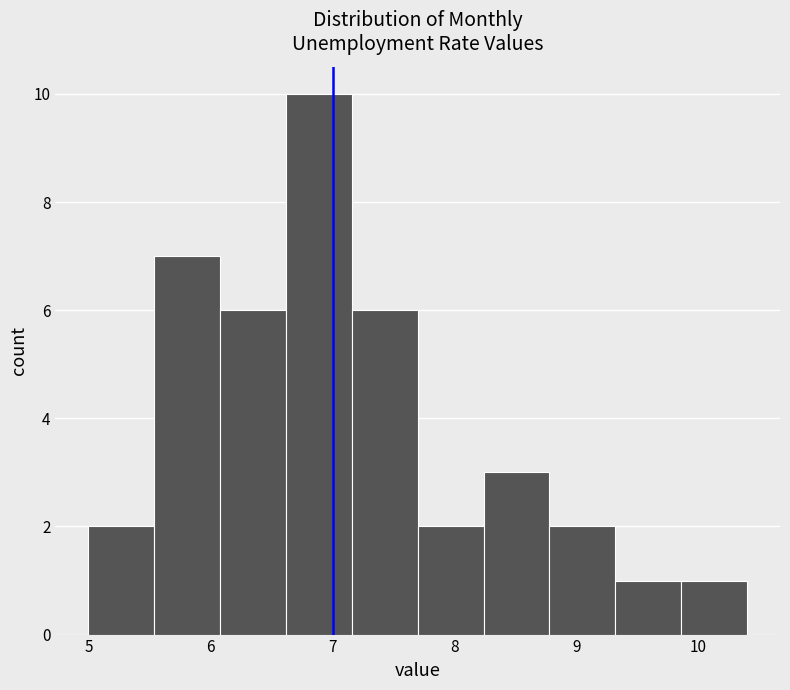

Reading left to right, transcribe this chart: for each bar, give the range it covers on the x-axis and its height. Neither the bar edges nor the heights are printed on the chart, so give them approximately, as read against the axes.

5.00 to 5.54: 2
5.54 to 6.08: 7
6.08 to 6.62: 6
6.62 to 7.16: 10
7.16 to 7.70: 6
7.70 to 8.24: 2
8.24 to 8.78: 3
8.78 to 9.32: 2
9.32 to 9.86: 1
9.86 to 10.40: 1